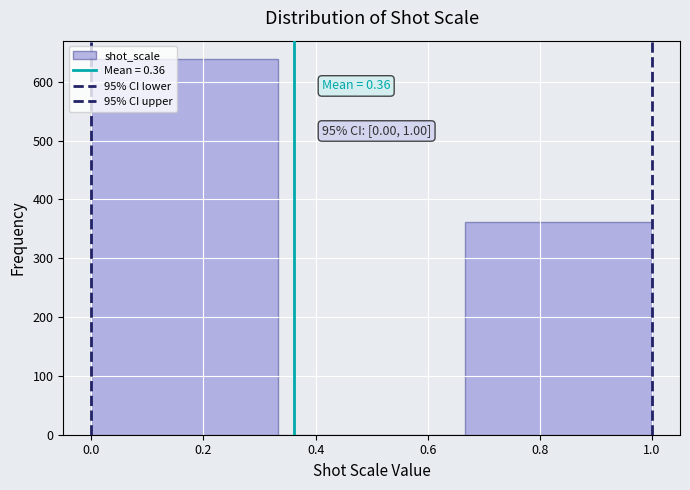

Over which range of the x-axis is the bar tallest?

0.00 to 0.34